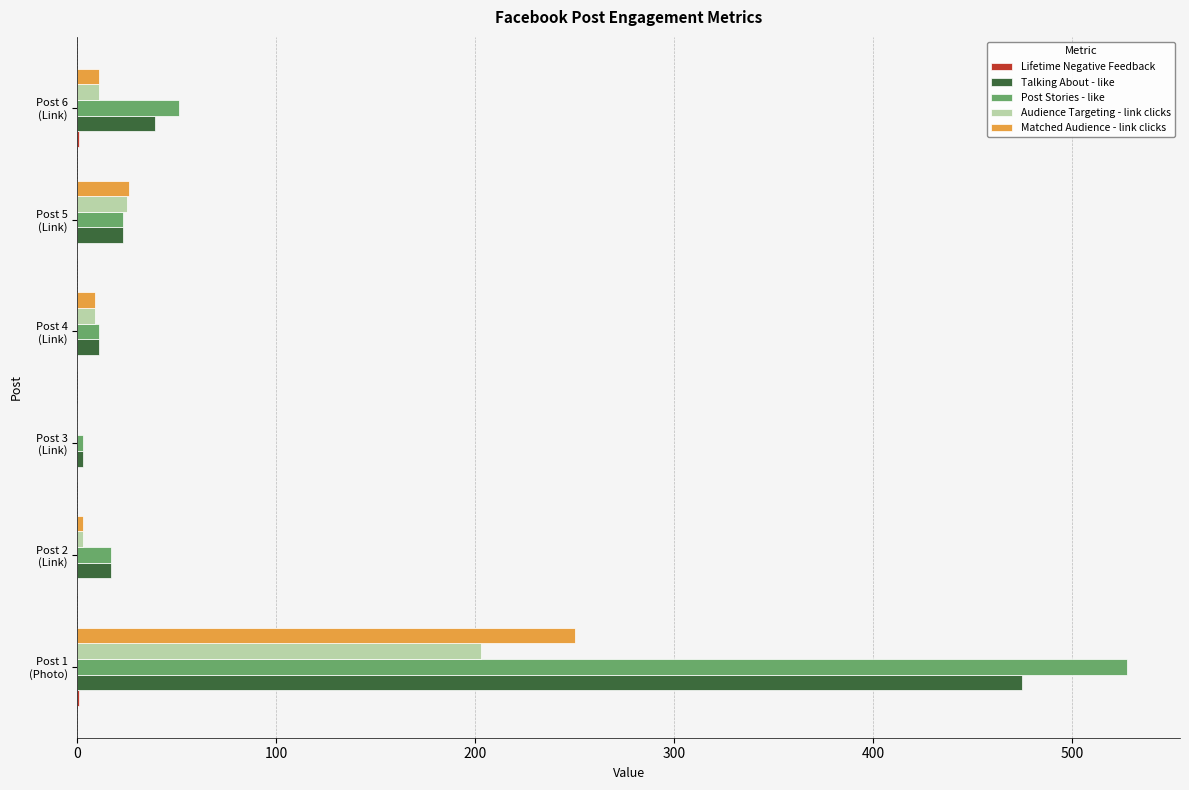

What is the greatest value displayed?

528